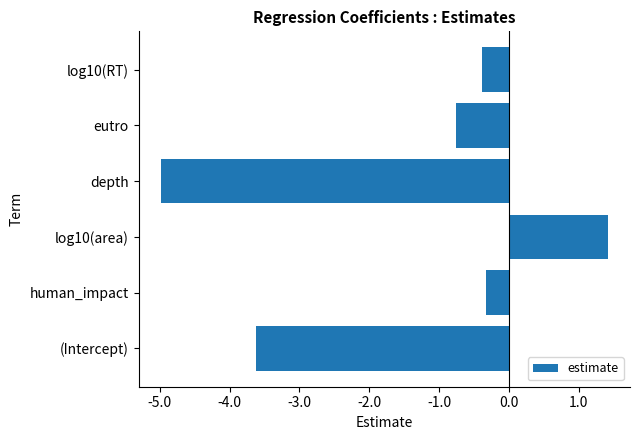

True or false: the data shows -0.2 at eutro.

False